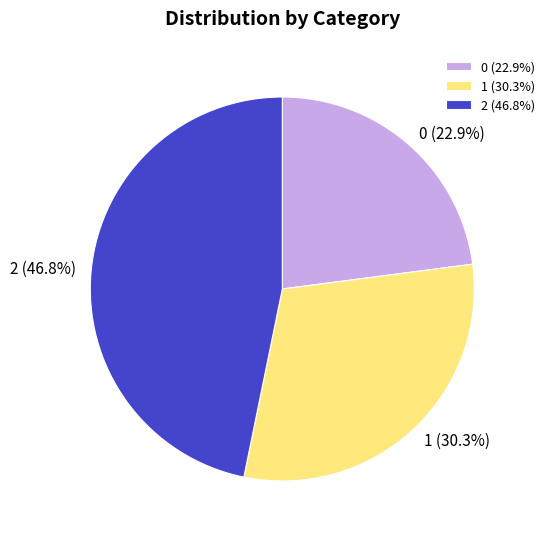

Is there a majority slice in this chart?

No